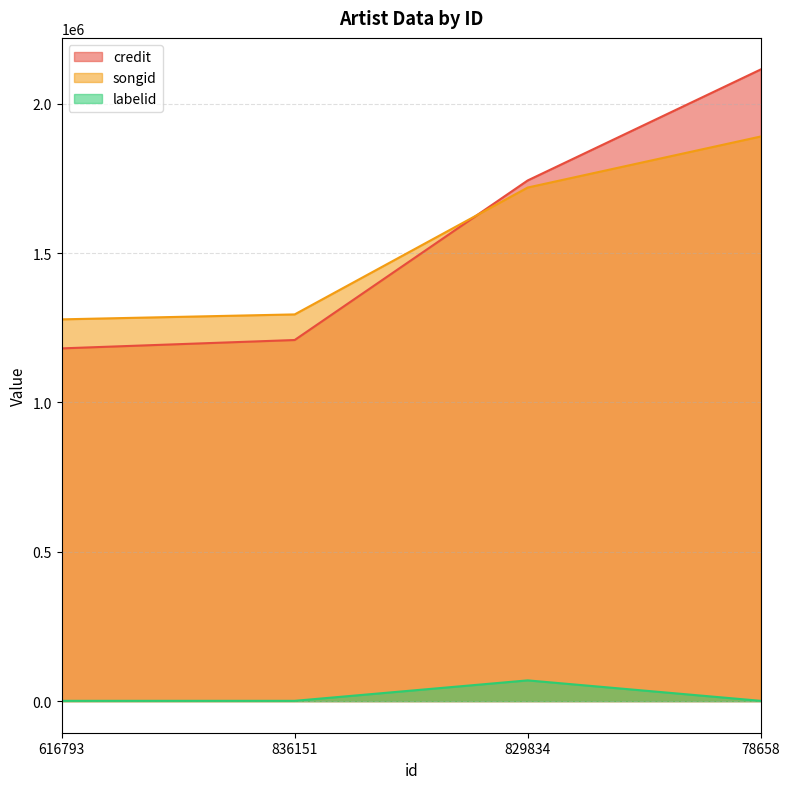

At how many categories does at least one series exceed 1478964?

2